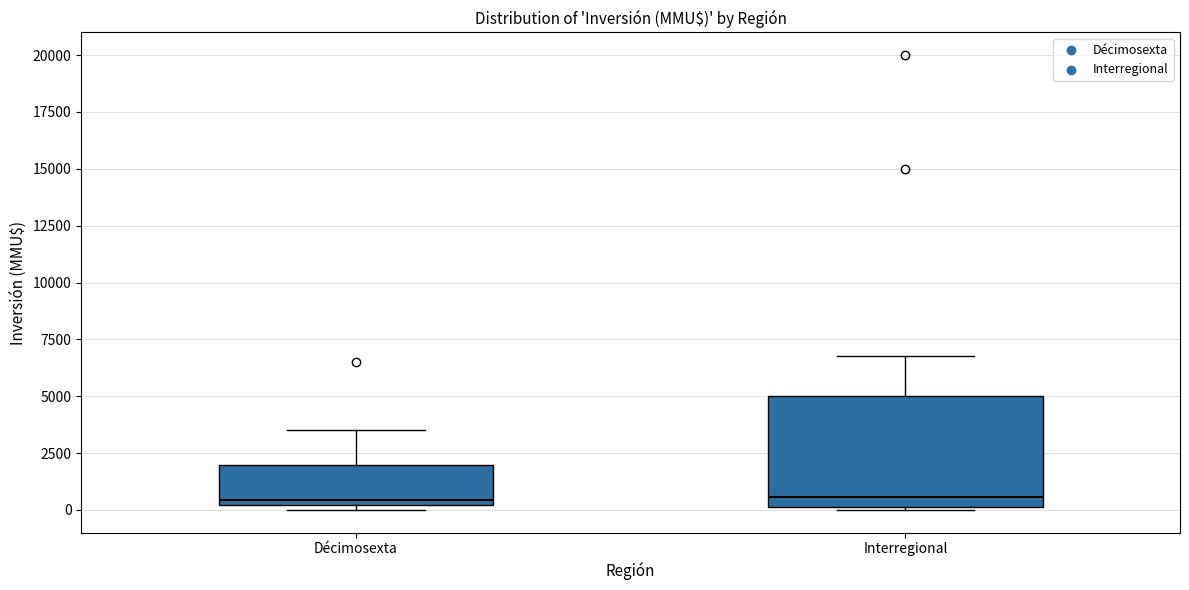

Reading left to right, read every box against the y-axis: the position of its median line, the range the box covers, and the ends of its whiskers. The values are not printed on the chart, so give them approximately, as read against the axis.

Décimosexta: median 500, box 0 to 2000, whiskers 0 (just below the box's lower edge) to 3500
Interregional: median 500, box 0 to 5000, whiskers 0 to 7000